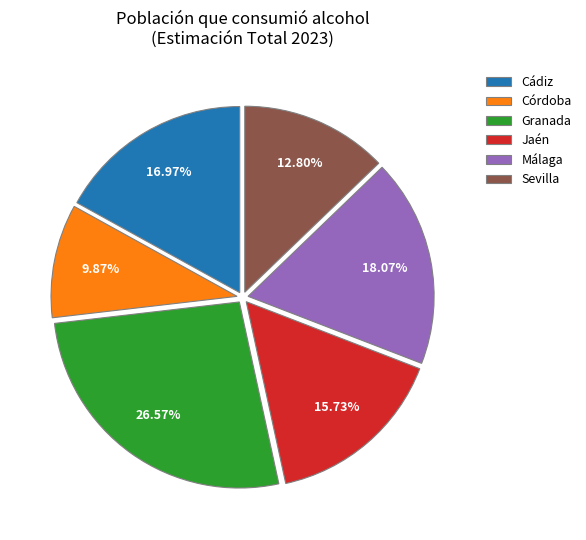

True or false: Jaén accounts for 16% of the total.

True